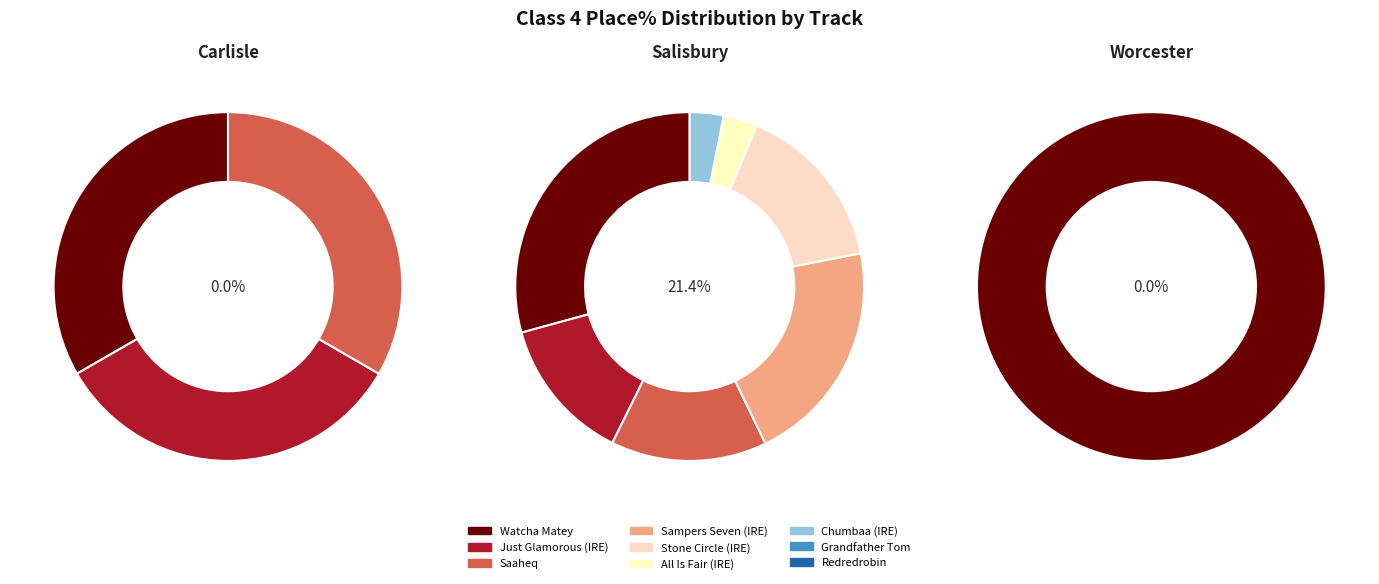

How many segments does this pie chart have?

11